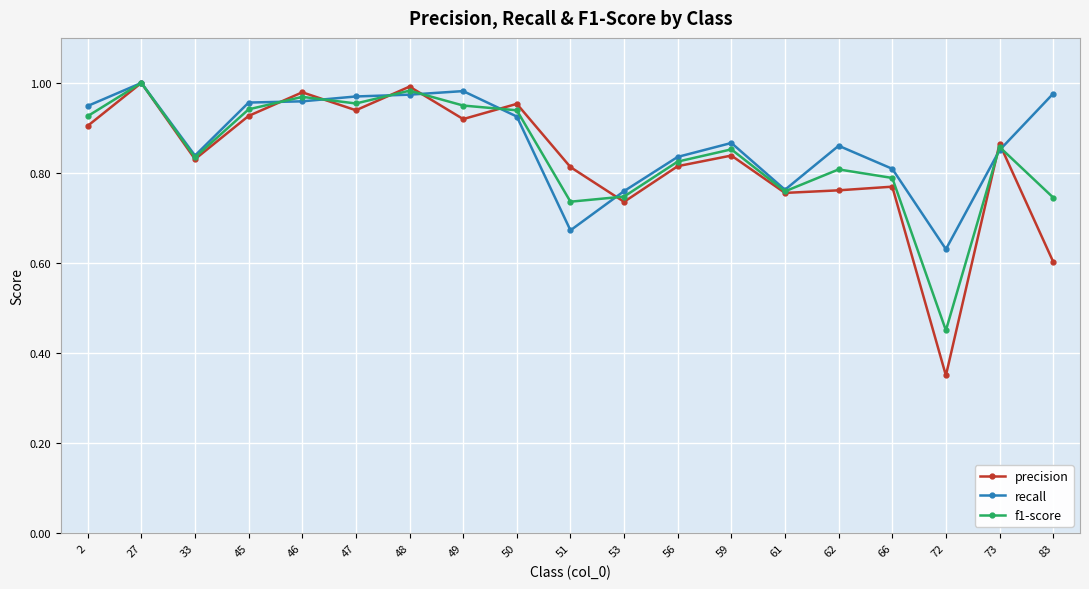

At which category does recall reach its first local peak?

27